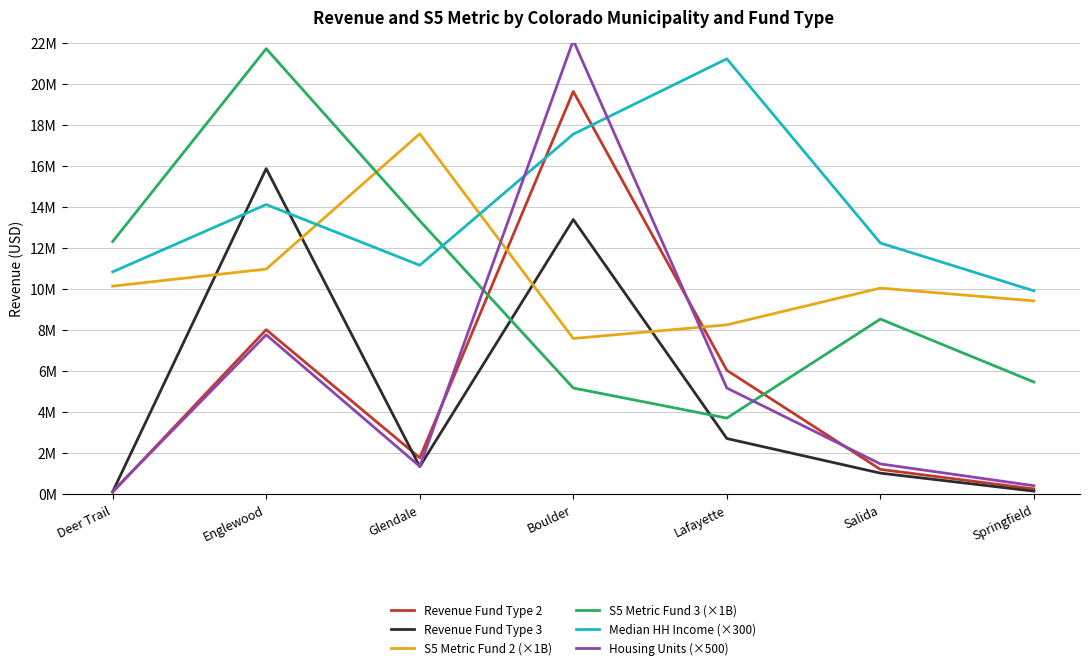

In S5 Metric Fund 3 (×1B), how many points are lower than both neighbors (excluding endpoints)?

1